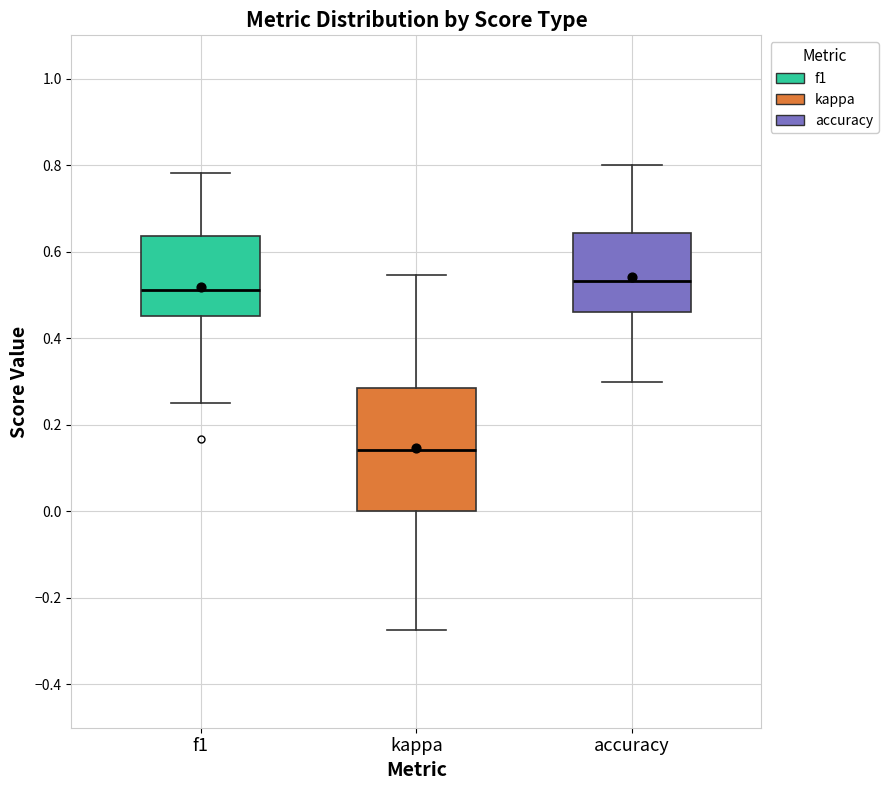

Which box has the highest median line?

accuracy